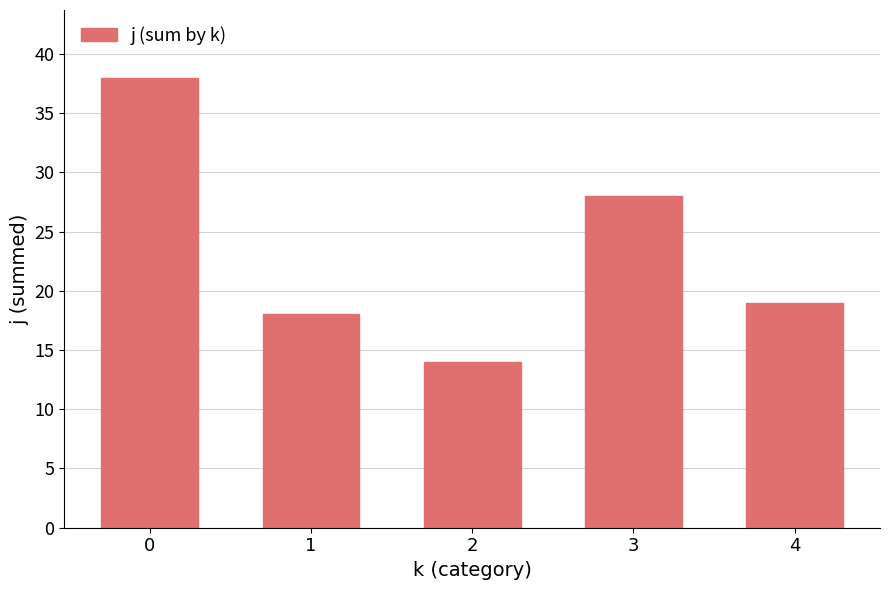

The value at 2 is 21. True or false?

False